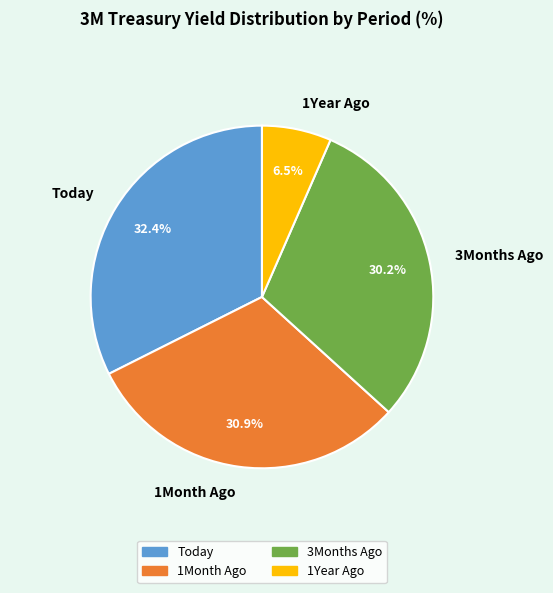

Does Today account for over 50% of the chart?

No